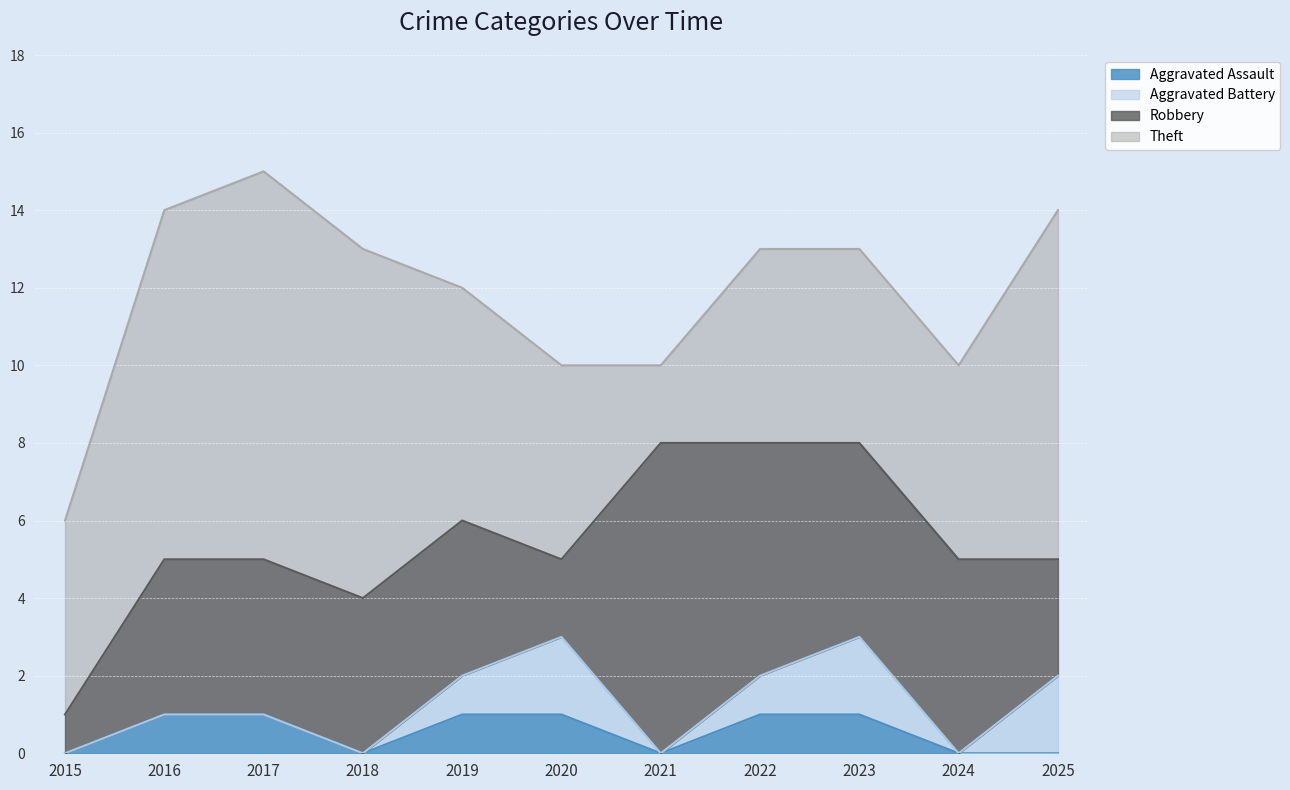

Reading left to right, transcribe all the data shown in this chart.

Aggravated Assault: 0	1	1	0	1	1	0	1	1	0	0
Aggravated Battery: 0	0	0	0	1	2	0	1	2	0	2
Robbery: 1	4	4	4	4	2	8	6	5	5	3
Theft: 5	9	10	9	6	5	2	5	5	5	9